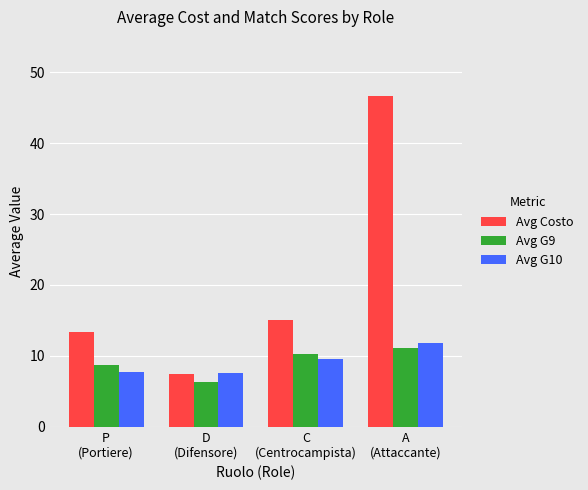

How many data points in Avg G10 are less than 9?

2